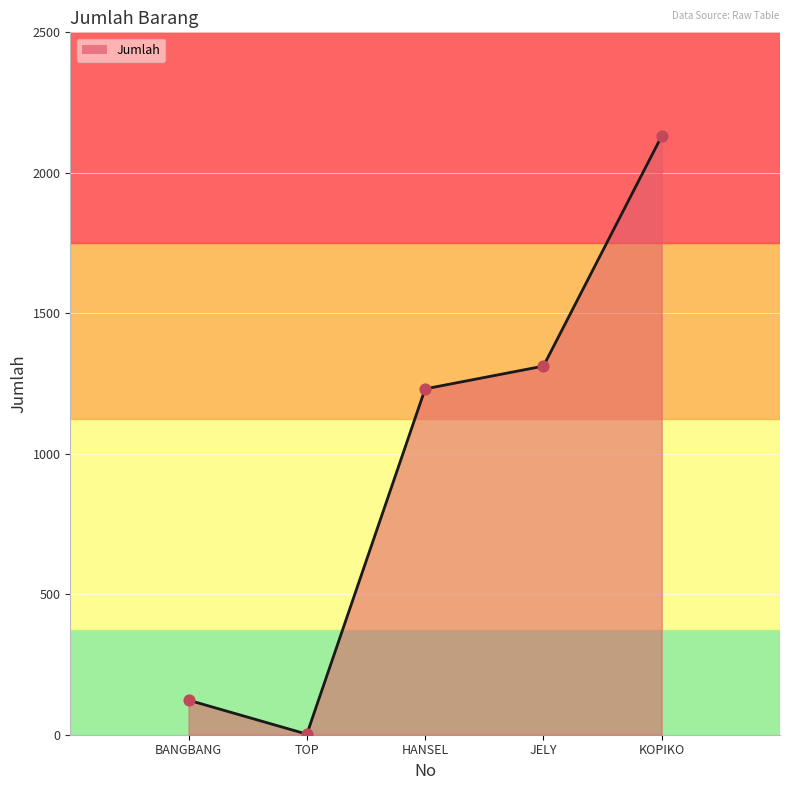

What is the change in value from BANGBANG to JELY?

+1189